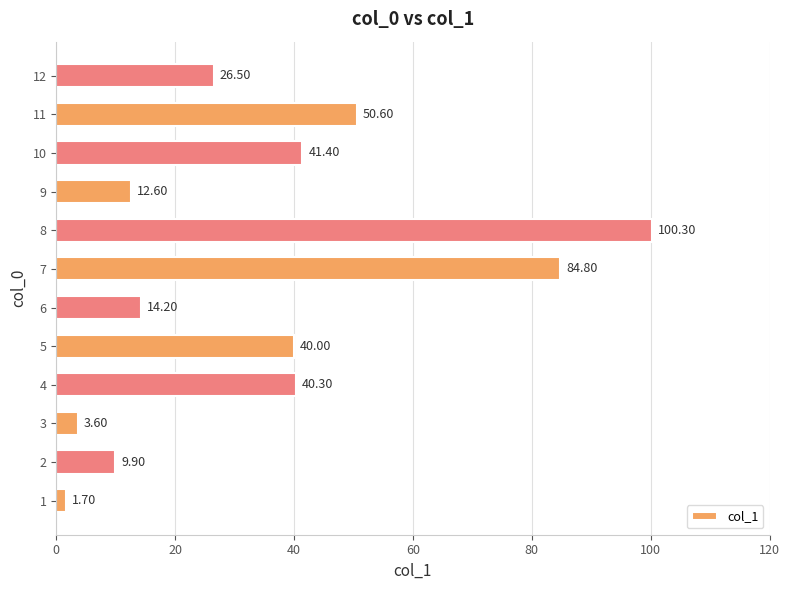

What is the average value?

35.5